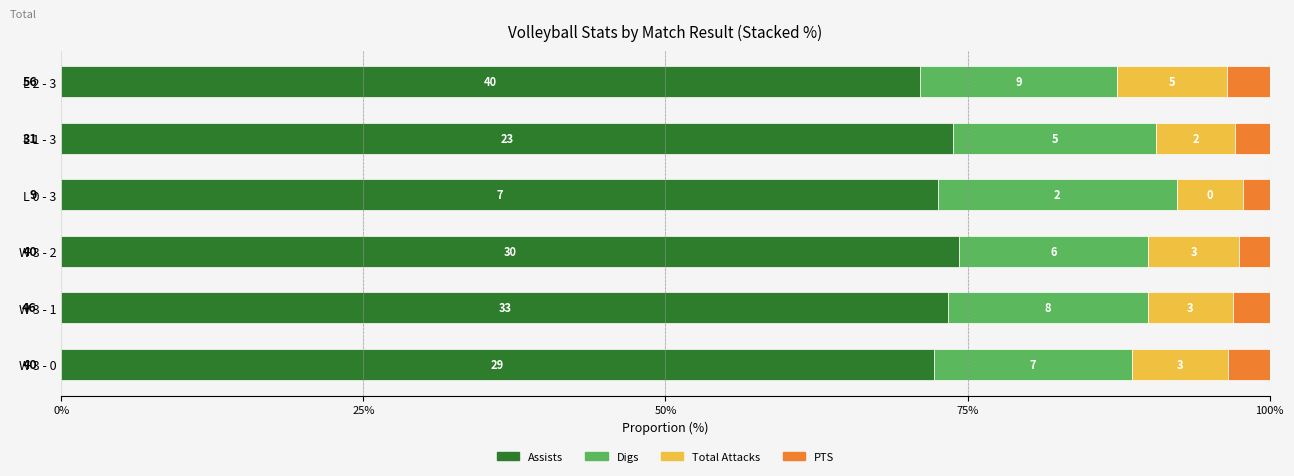

What is the value of the PTS bar at the 2nd from the left?

3.1